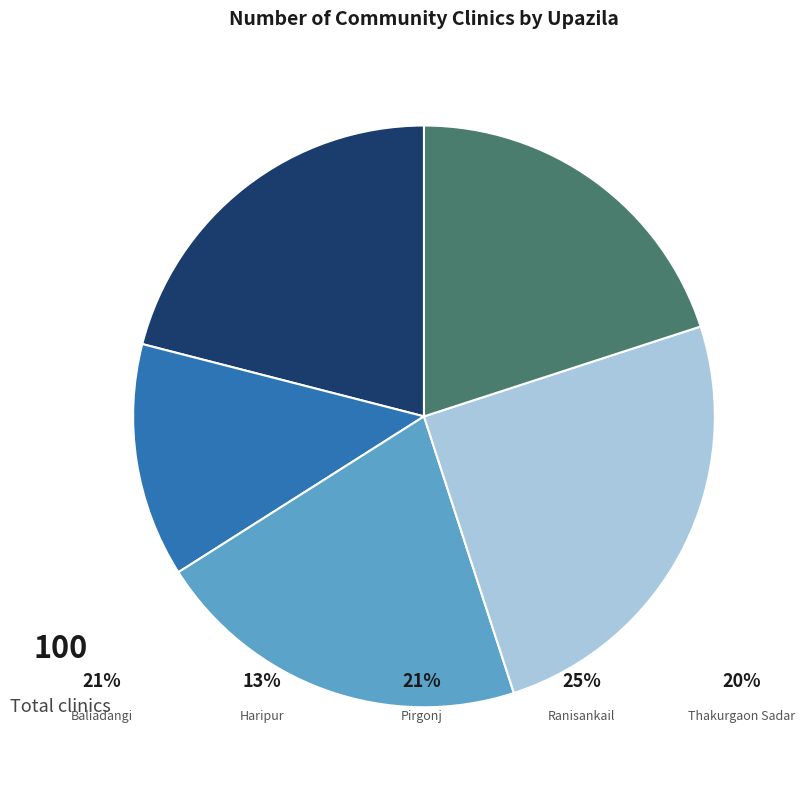

Does any single category account for the majority?

No